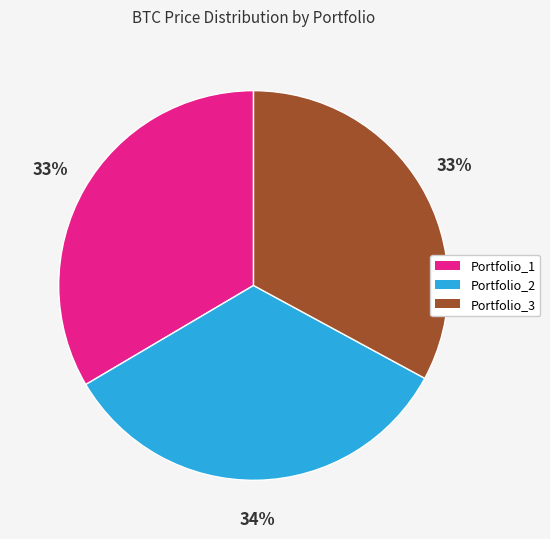

True or false: Portfolio_3 accounts for 33% of the total.

True